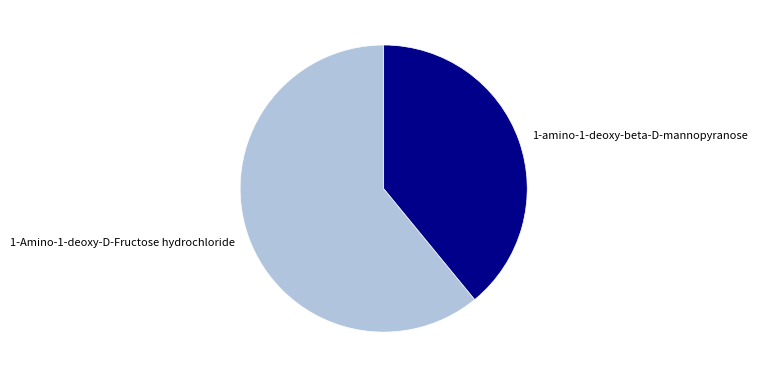

Which slice is the largest?

1-Amino-1-deoxy-D-Fructose hydrochloride